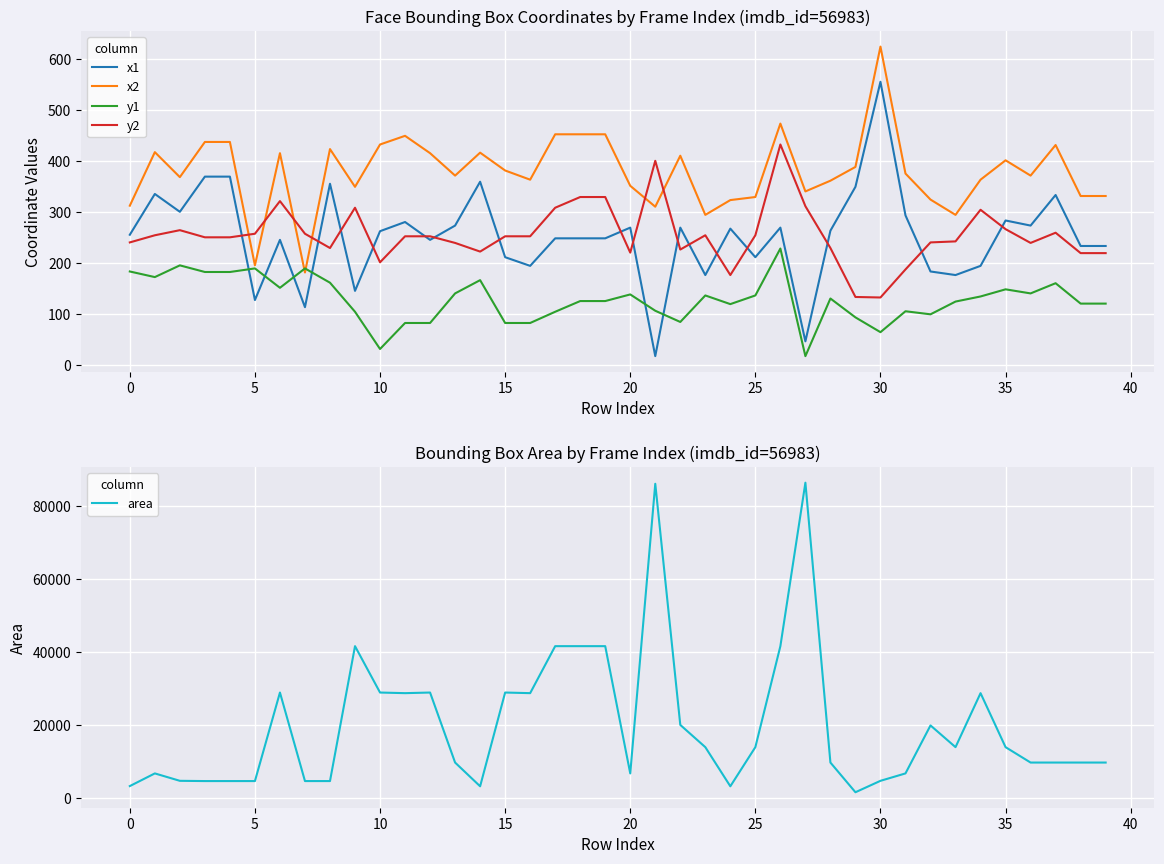

What is the difference between the second highest and minimum values in the y1 series?

178